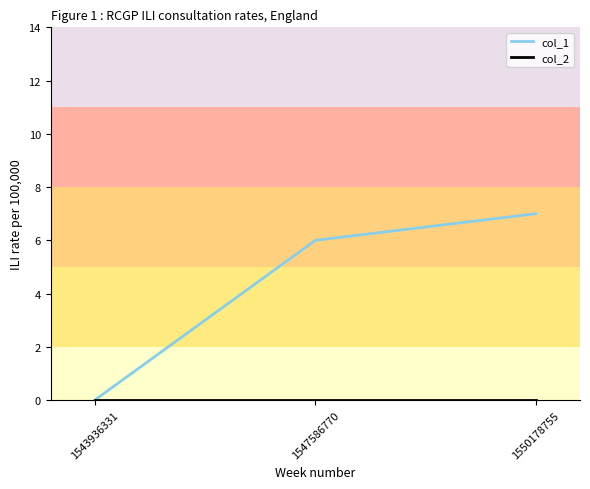

How many lines are shown in the chart?

2